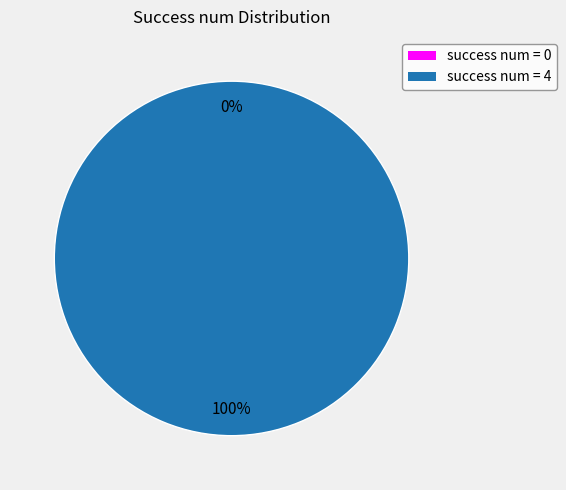

Is it true that 0 is 0% of the pie?

True